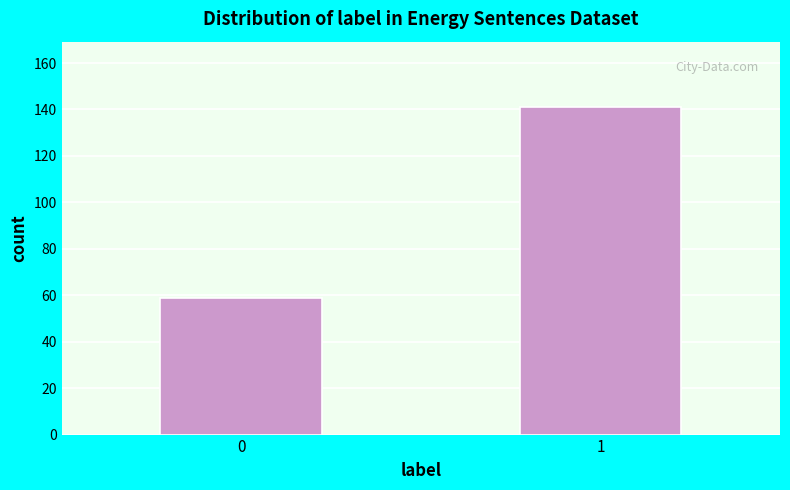

Reading left to right, extract all data points from this chart.

59	141